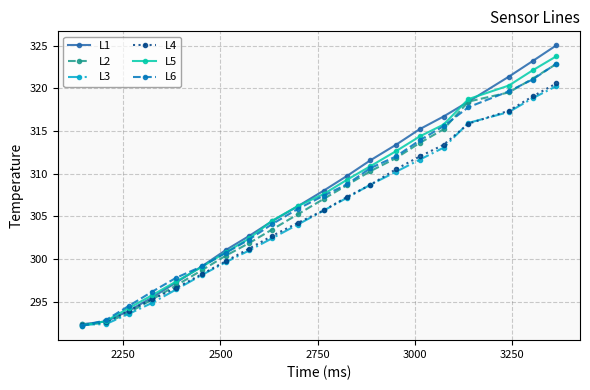

What is the maximum value shown in the chart?

325.0